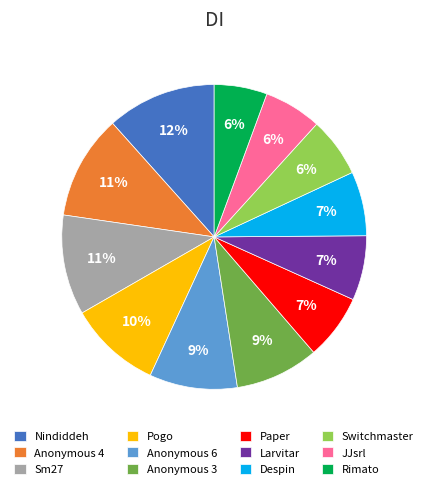

To the nearest percent, what percentage of the pie is Anonymous 4?

11%